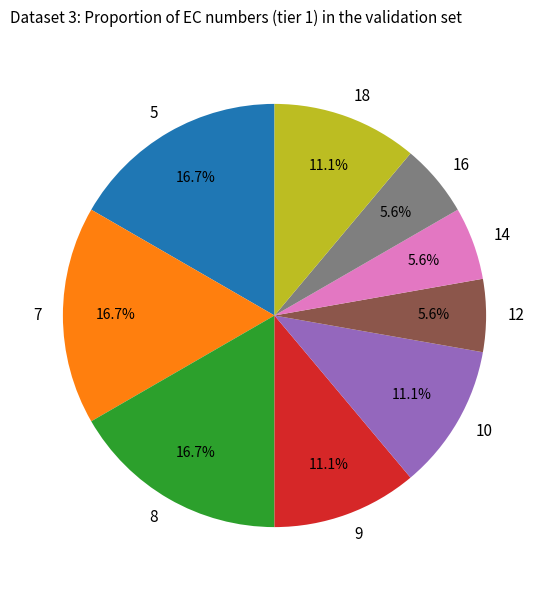

What is the total percentage of 9 and 16?

16.7%